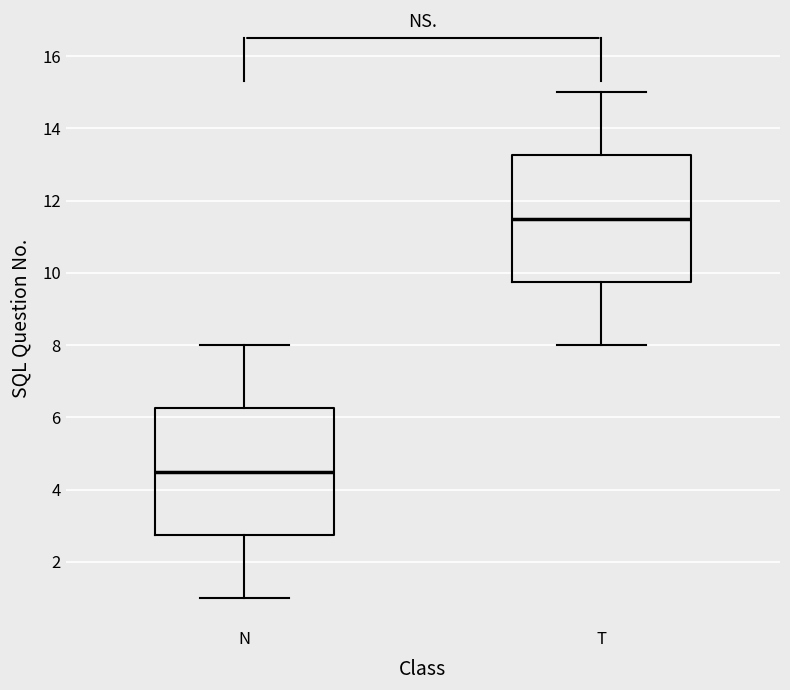

Reading left to right, read every box against the y-axis: the position of its median line, the range the box covers, and the ends of its whiskers. The values are not printed on the chart, so give them approximately, as read against the axis.

N: median 4.6, box 2.8 to 6.2, whiskers 1.0 to 8.0
T: median 11.6, box 9.8 to 13.2, whiskers 8.0 to 15.0